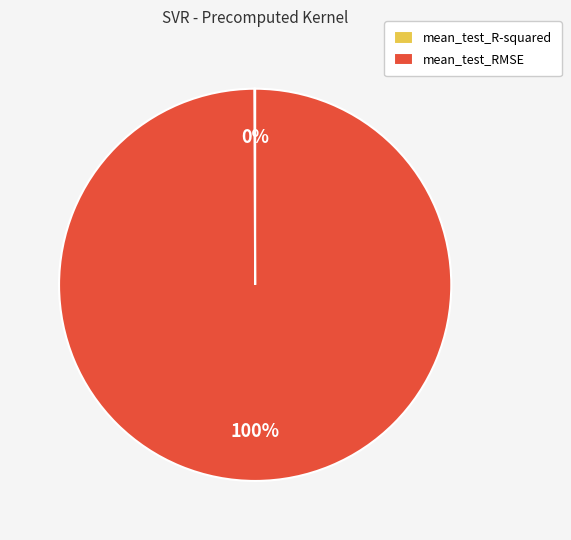

Does any single category account for the majority?

Yes